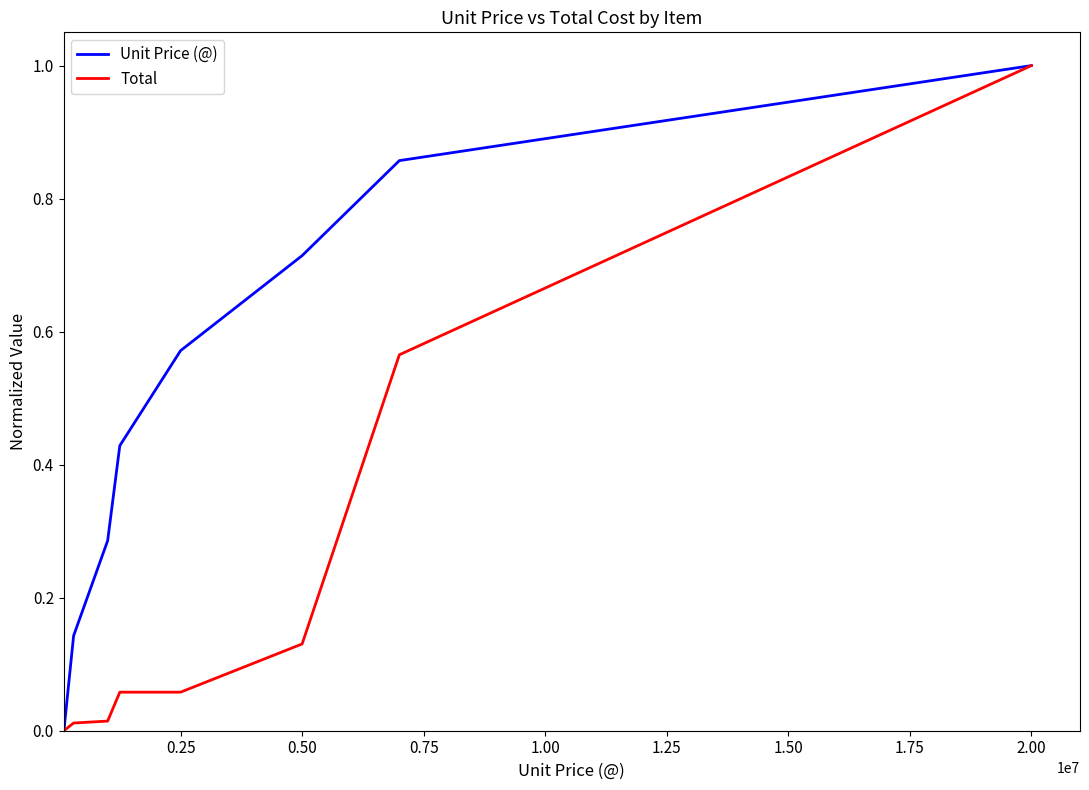

Which series has the largest total across all categories?

Unit Price (@)